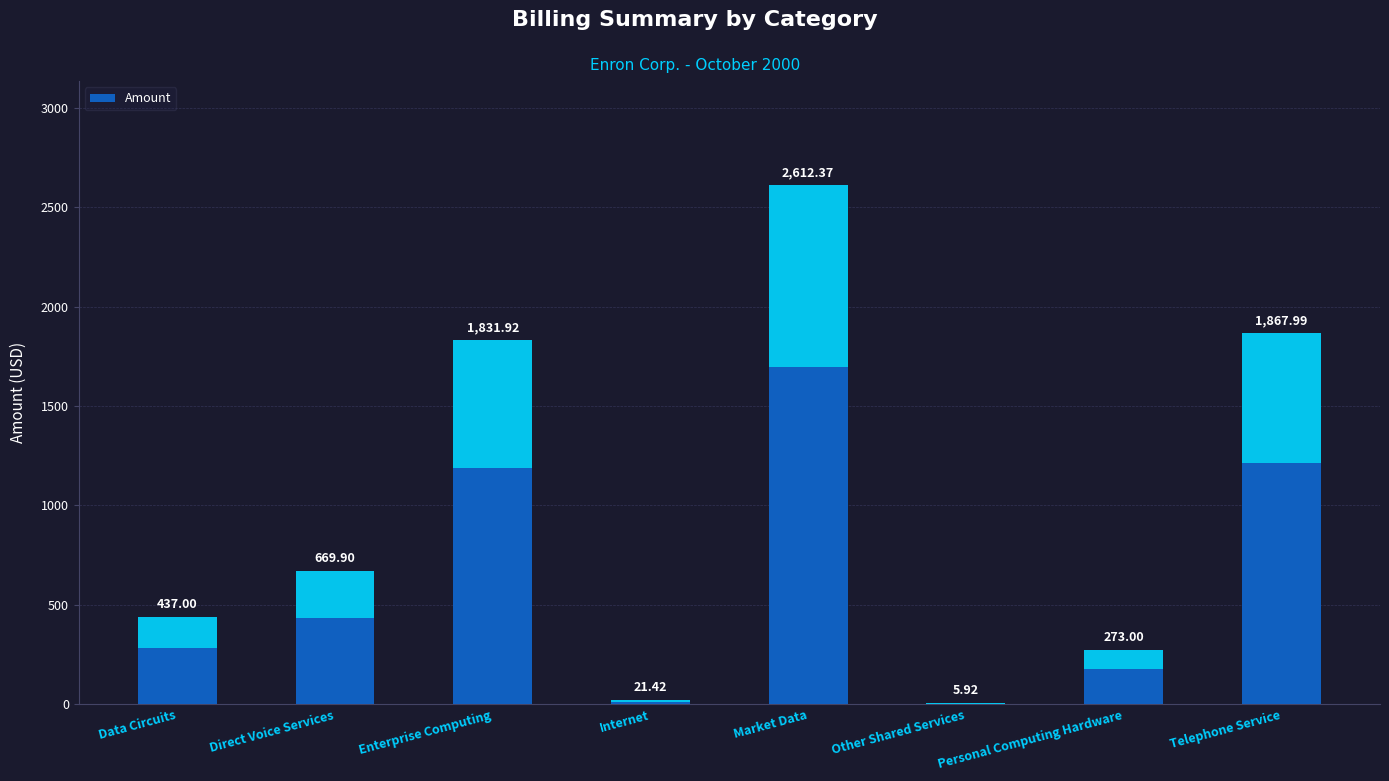

Where is the data nearest to the value 1309?

Enterprise Computing